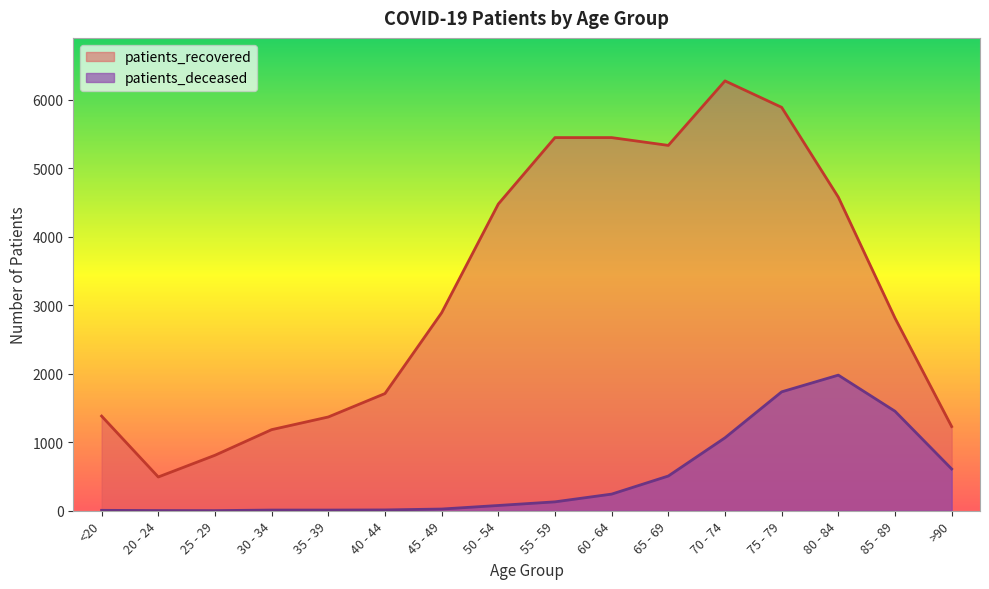

True or false: patients_recovered has a value of 4578 at 80 - 84.

True